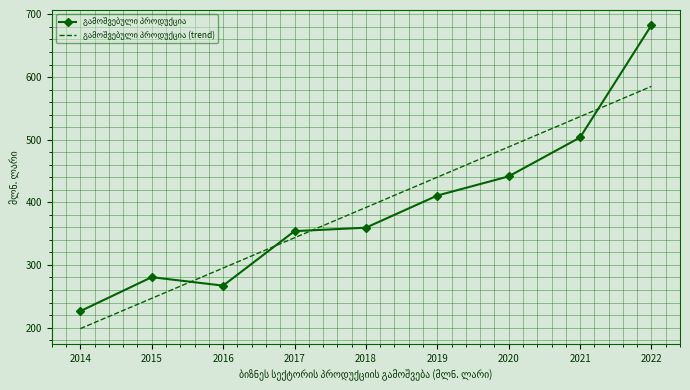

Which category has the lowest value across all series?

2014